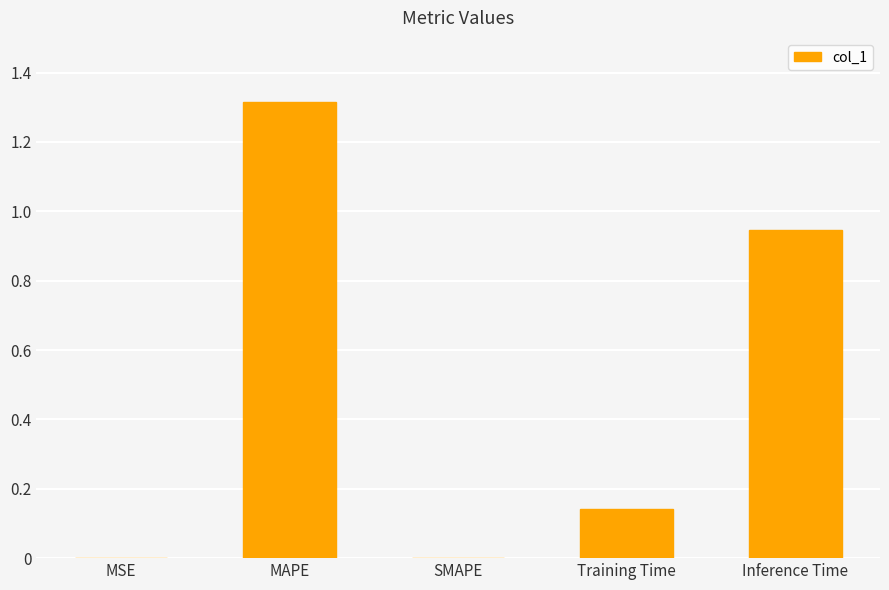

Is it true that the value at MAPE is 0.9?

False